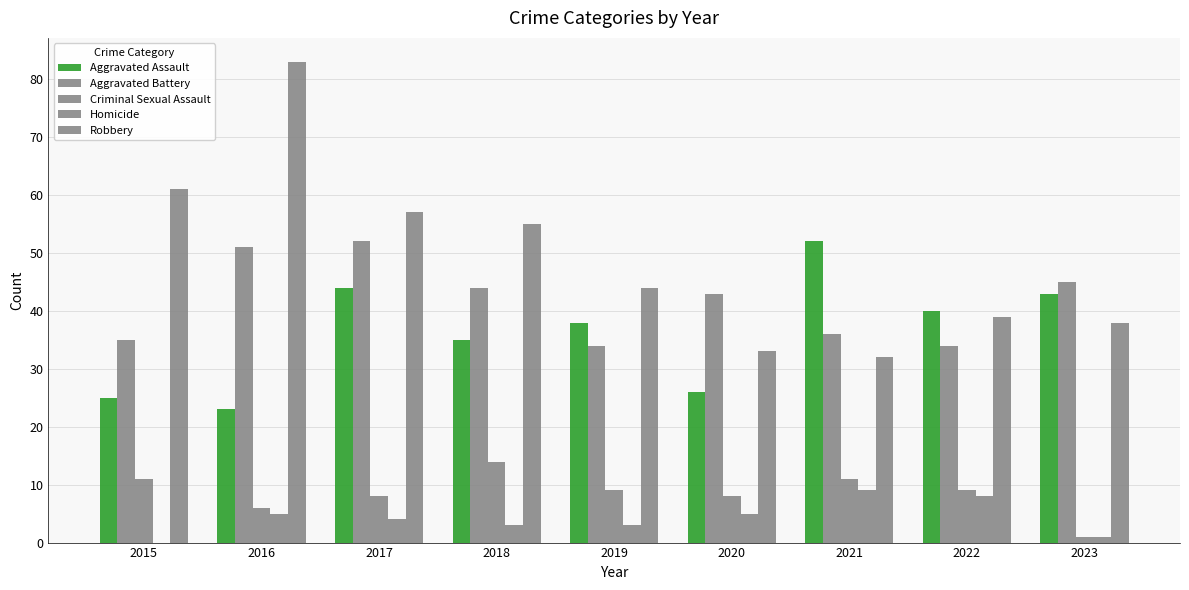

What is the lowest value of the Aggravated Assault series?

23